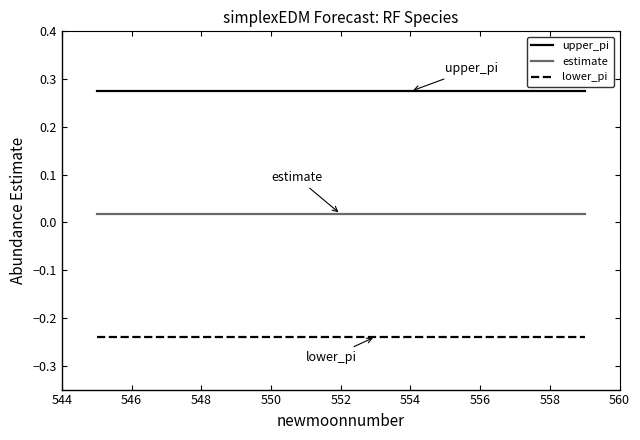

List the series in order of their overall mean, lowest first.

lower_pi, estimate, upper_pi